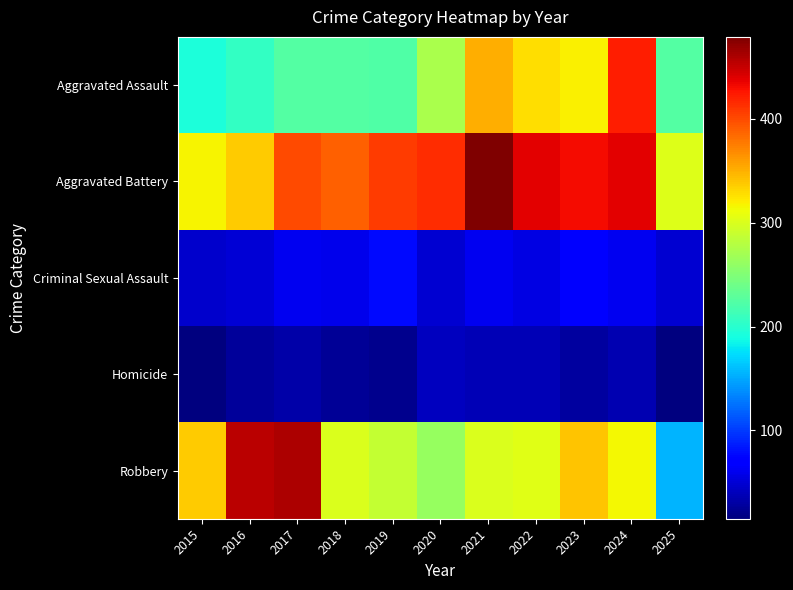

Reading right to left, extract all data points from this chart.

Aggravated Assault: 2025=225	2024=422	2023=318	2022=327	2021=352	2020=273	2019=223	2018=225	2017=225	2016=206	2015=194
Aggravated Battery: 2025=302	2024=438	2023=431	2022=439	2021=479	2020=415	2019=407	2018=389	2017=400	2016=336	2015=316
Criminal Sexual Assault: 2025=48	2024=61	2023=73	2022=55	2021=62	2020=48	2019=77	2018=60	2017=62	2016=50	2015=46
Homicide: 2025=16	2024=36	2023=28	2022=38	2021=38	2020=41	2019=22	2018=25	2017=33	2016=26	2015=15
Robbery: 2025=156	2024=315	2023=340	2022=304	2021=300	2020=263	2019=287	2018=301	2017=460	2016=454	2015=337